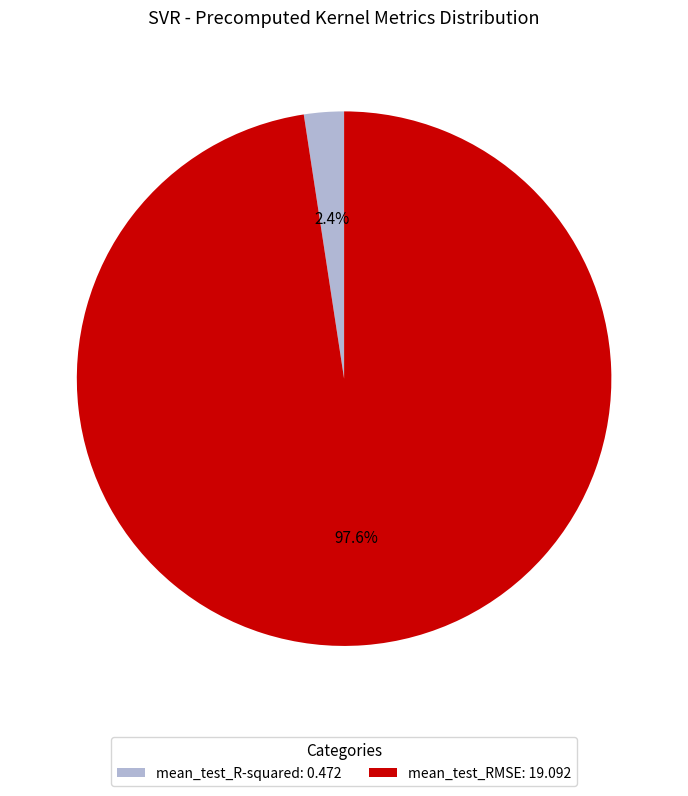

How many segments does this pie chart have?

2